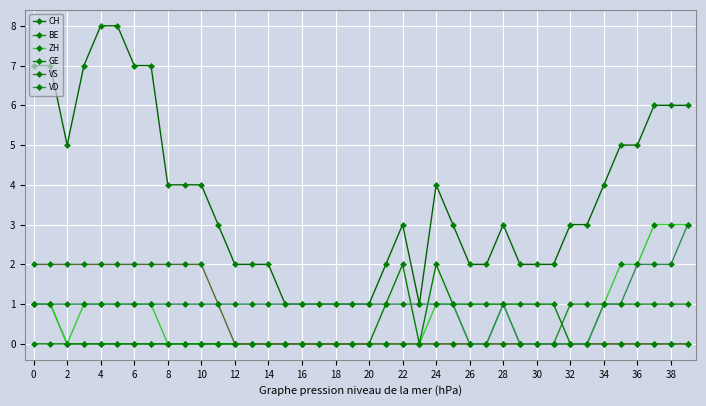

What are all the series names shown in the legend?

CH, BE, ZH, GE, VS, VD